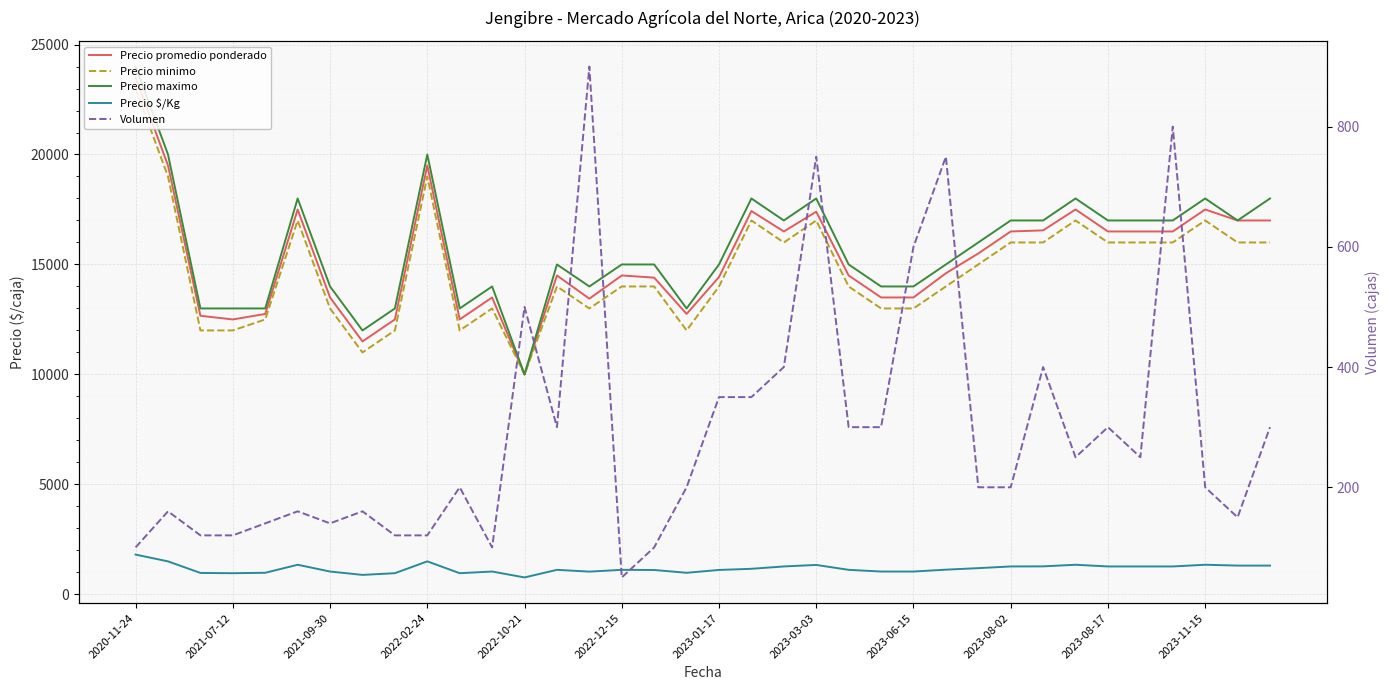

Count the number of data series in this chart.

5